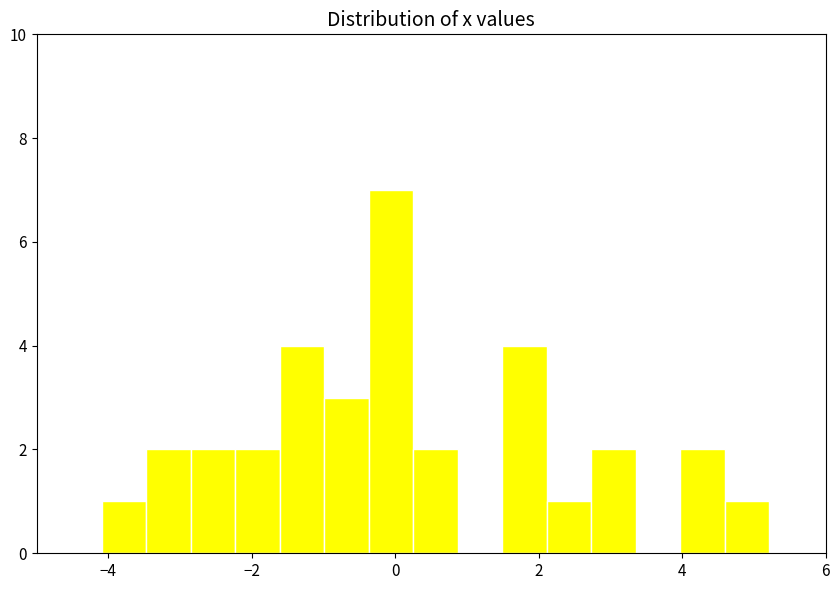

Read against the x-axis, roughly where is the centre of the tallest bar?

0.0